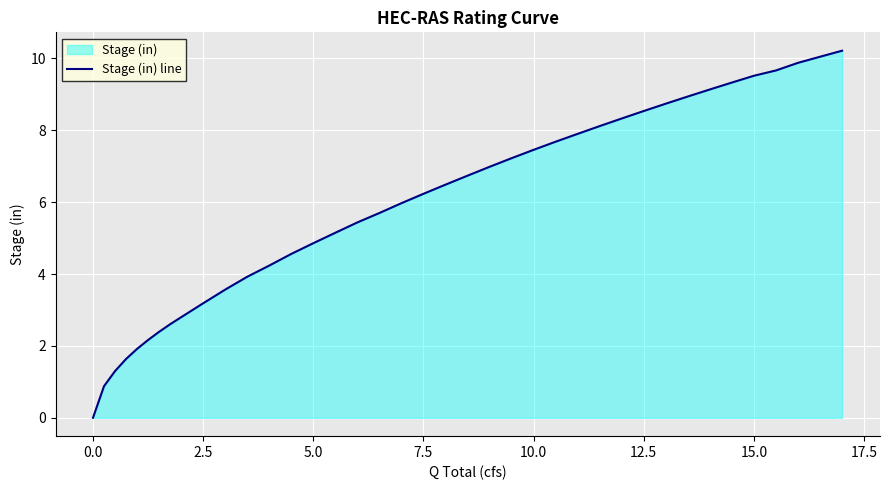

What is the approximate value at 7.5?

6.2